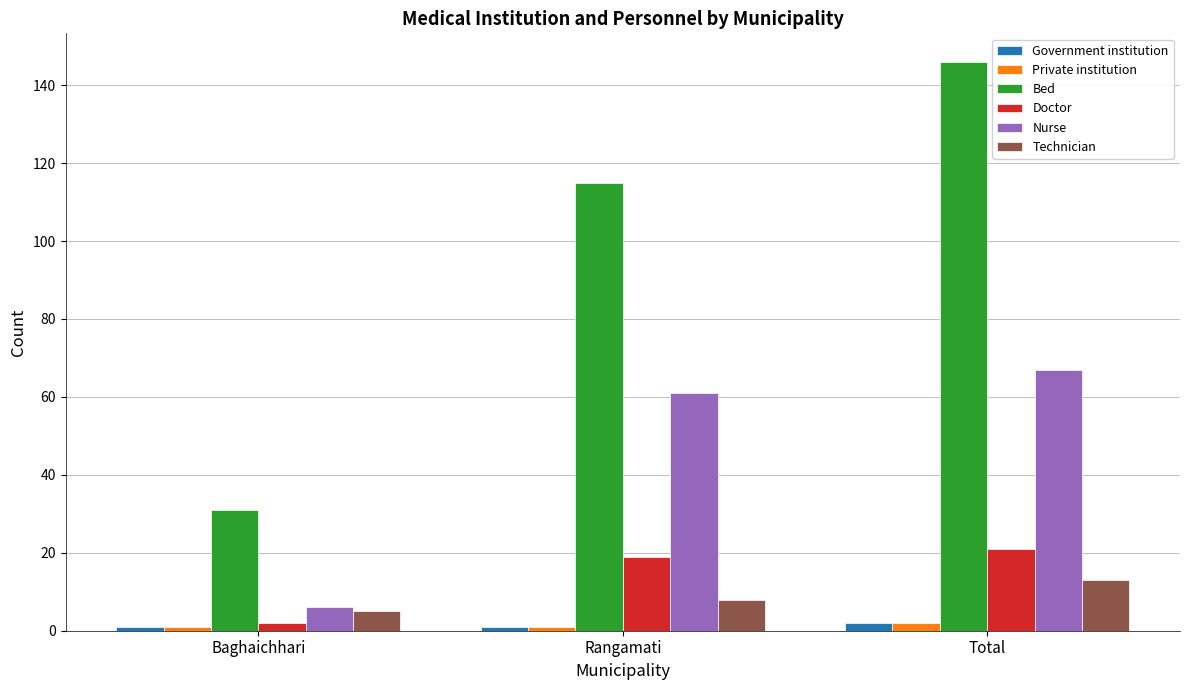

What is the difference between the highest and lowest values at Baghaichhari?

30